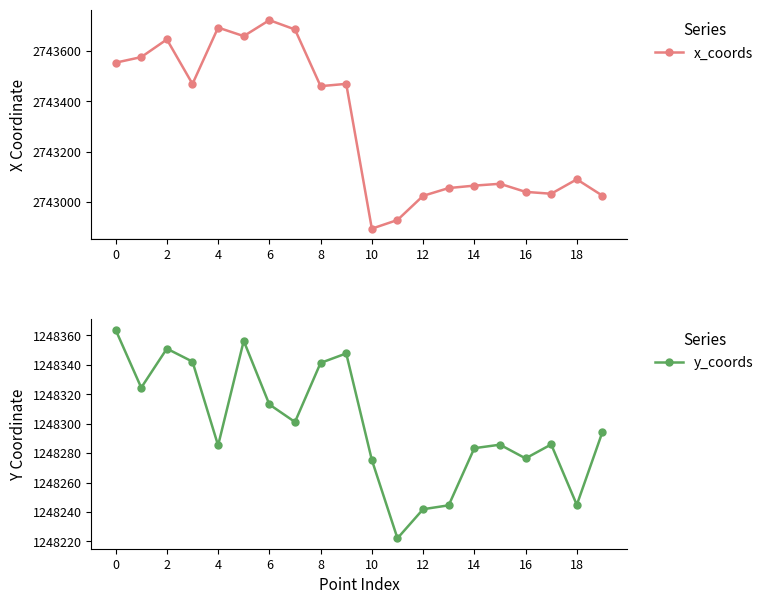

The value of x_coords at 6 is 1154448.6. True or false?

False